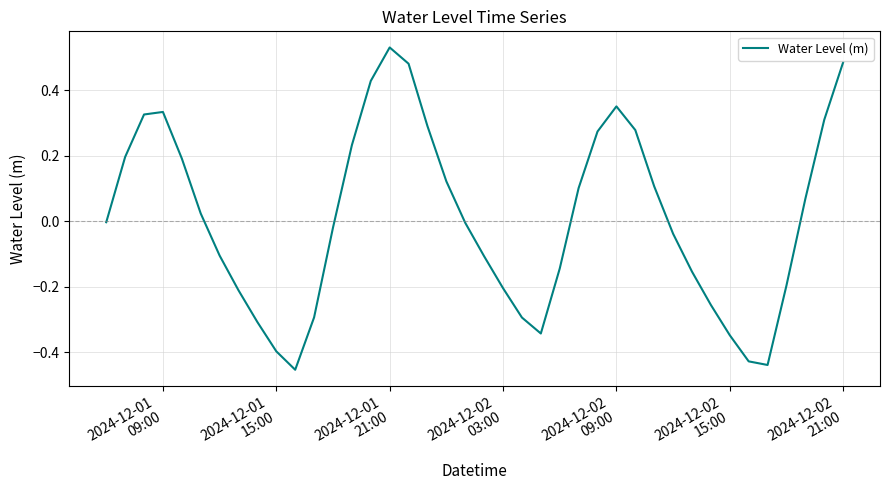

What is the difference between the maximum and minimum values?

1.0